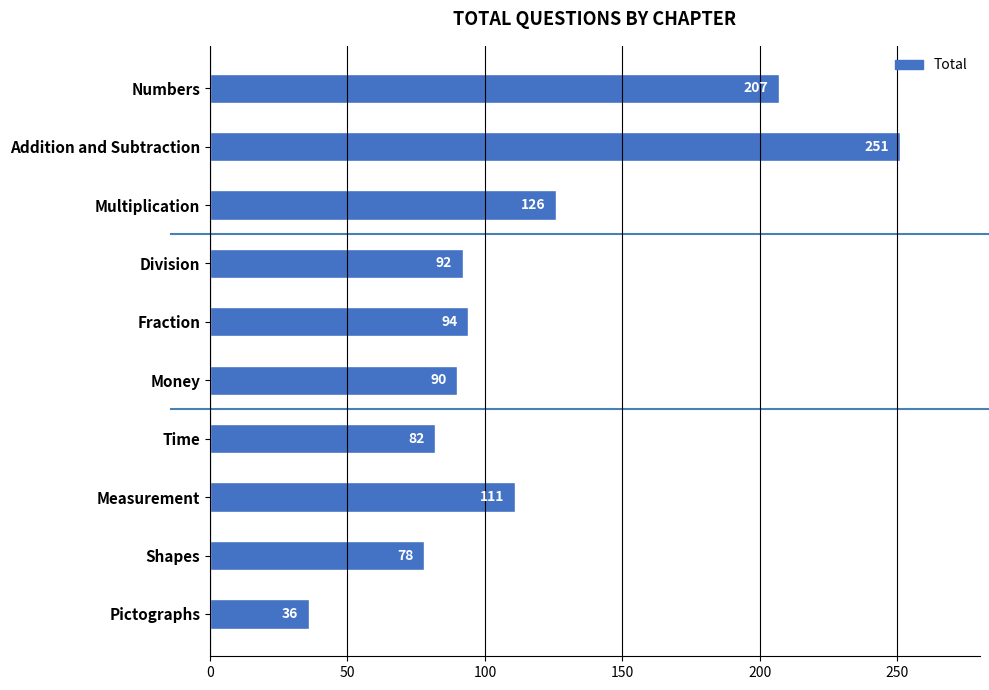

How many series are shown in this chart?

1